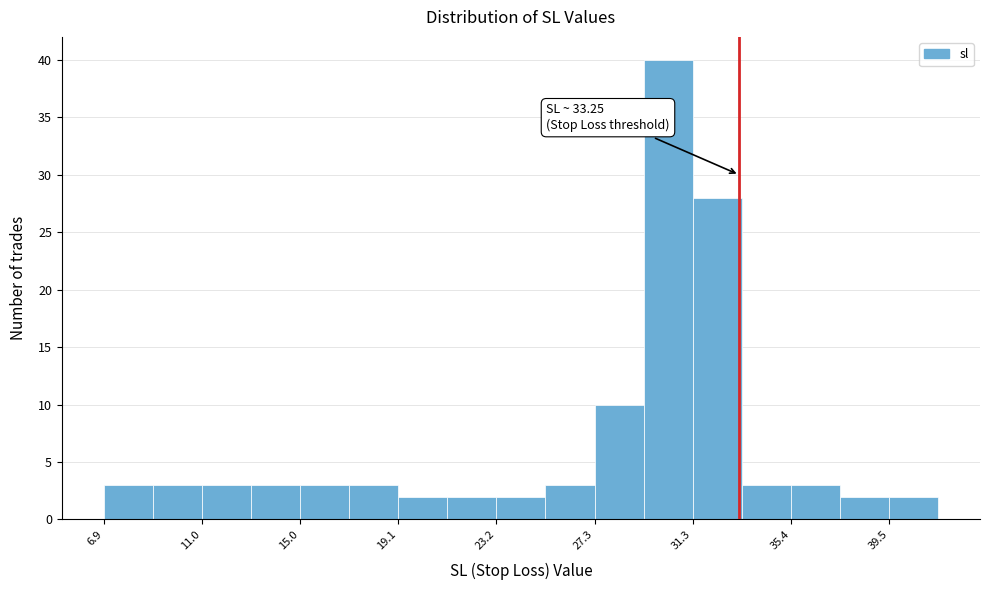

Over which range of the x-axis is the bar tallest?

29.5 to 31.5